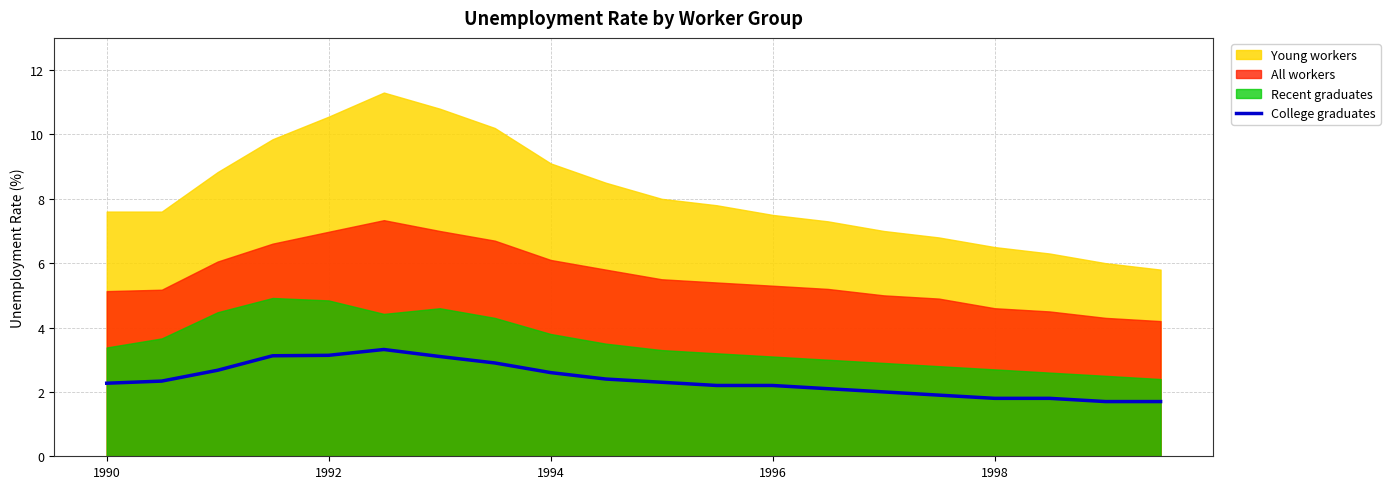

What is the lowest value of the College graduates series?

1.7